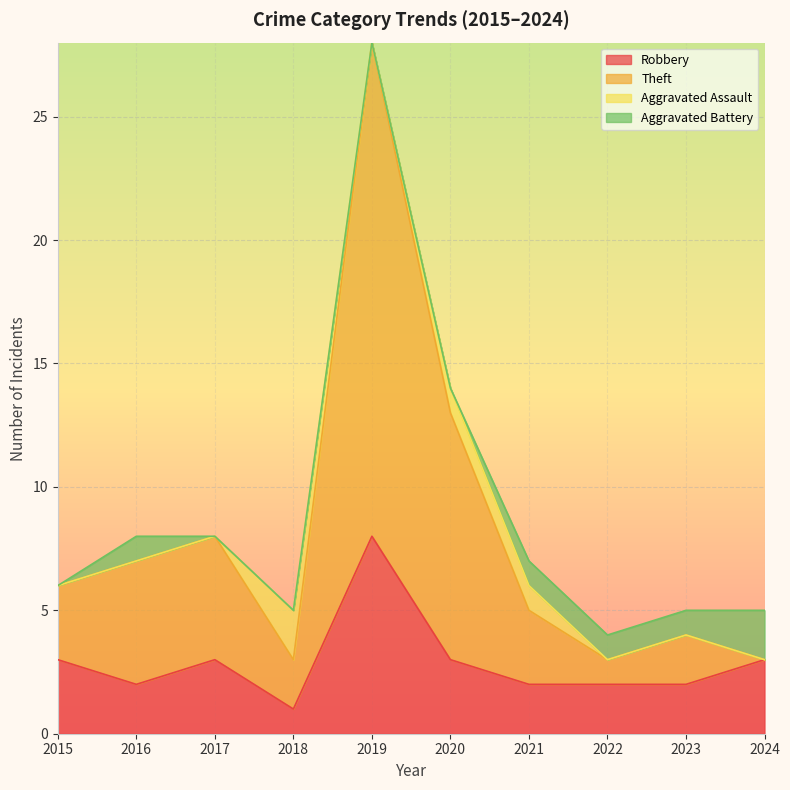

What is the maximum value for Robbery?

8